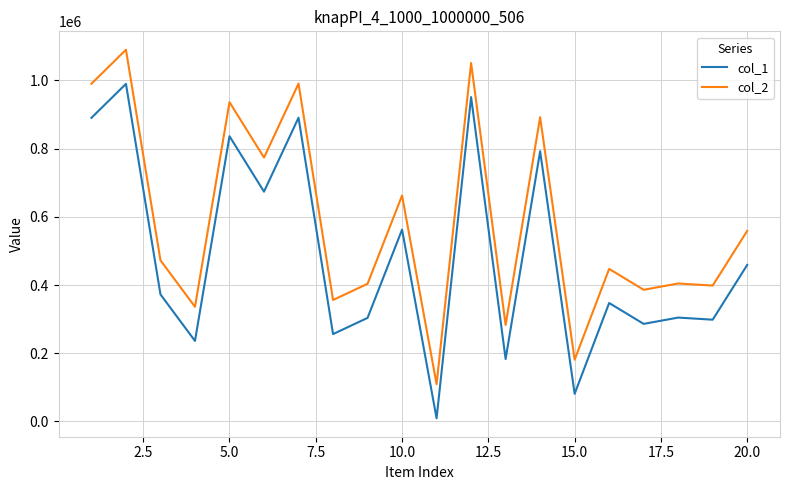

True or false: col_1 and col_2 intersect in this chart.

False